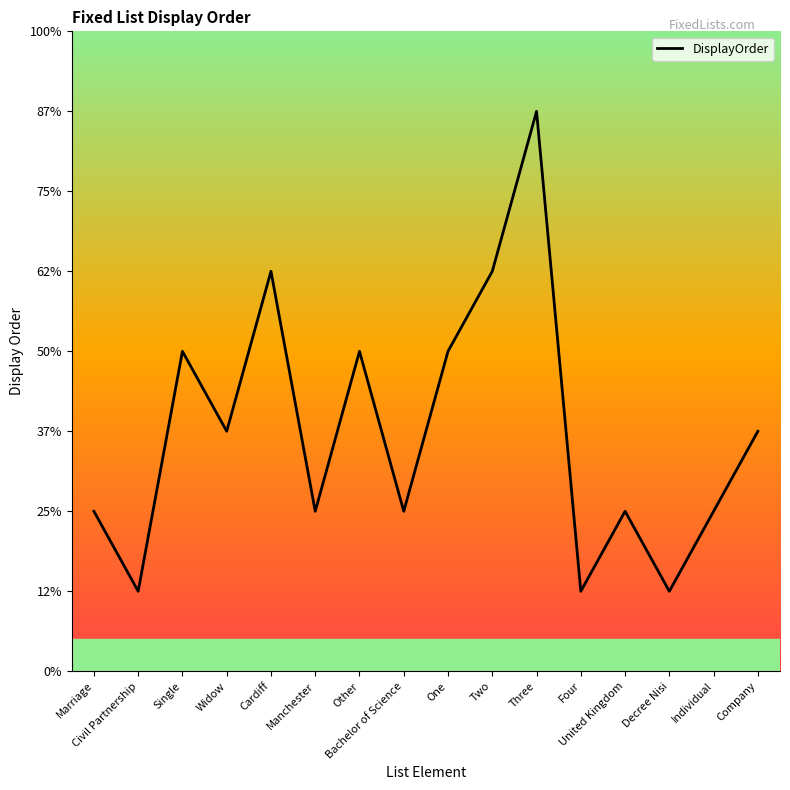

What position from the left is One?

9